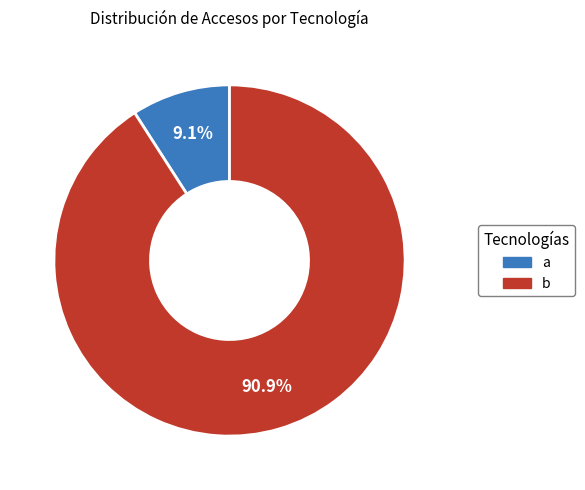

How many slices are in this pie chart?

2